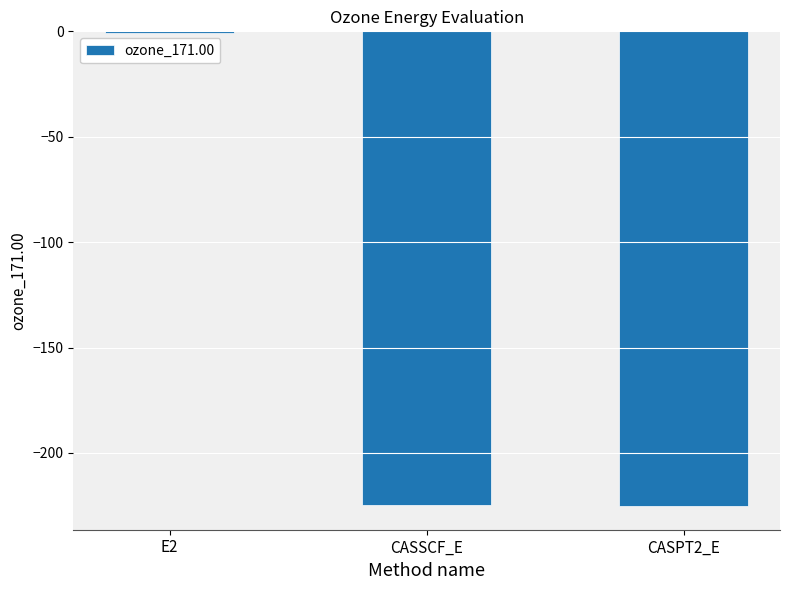

The value at CASSCF_E is -224.5. True or false?

True